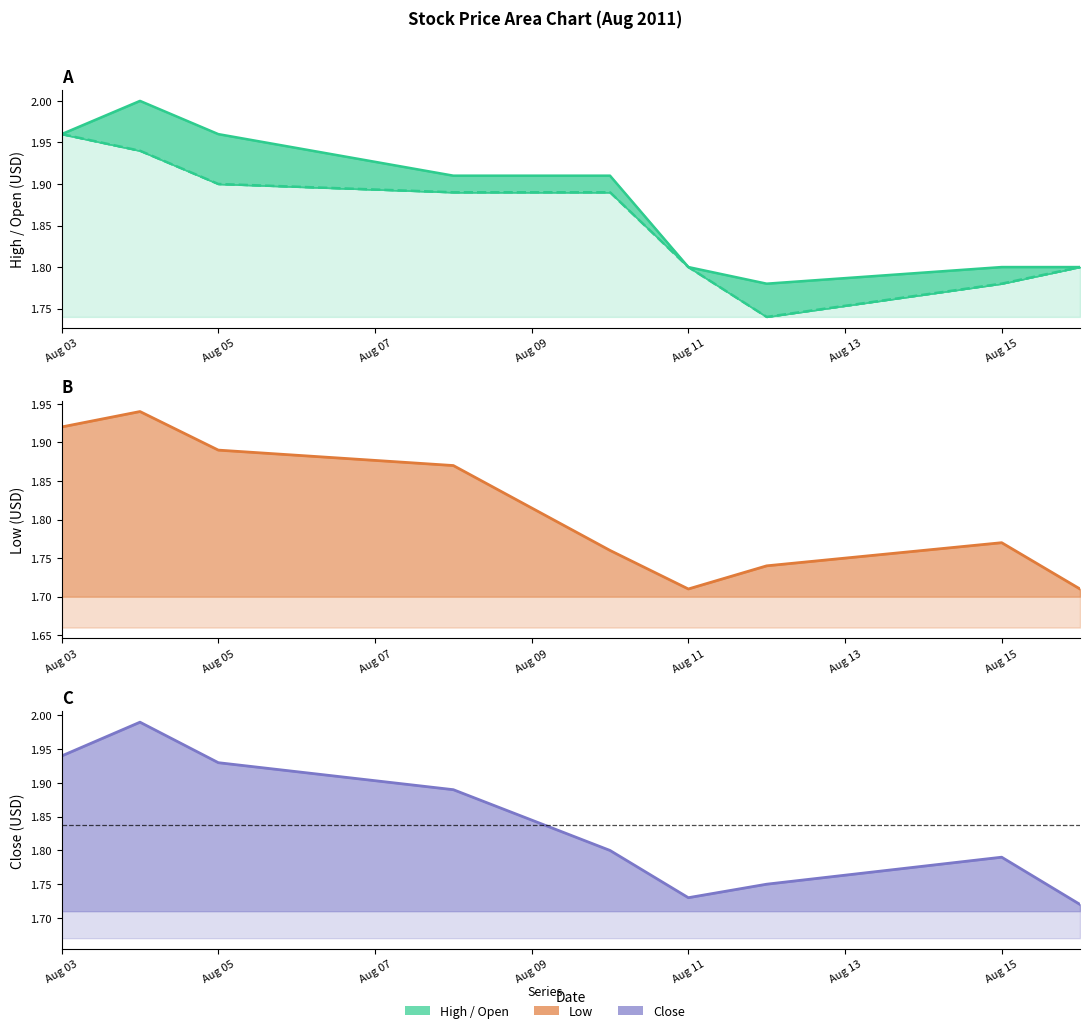

What position from the right is Aug 11?

4